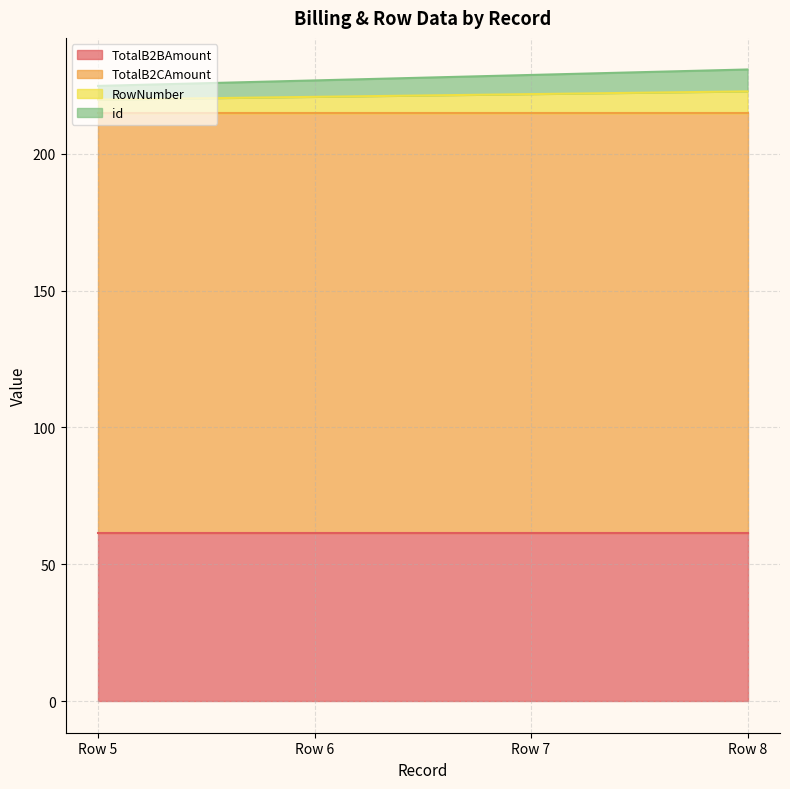

How many lines are shown in the chart?

4